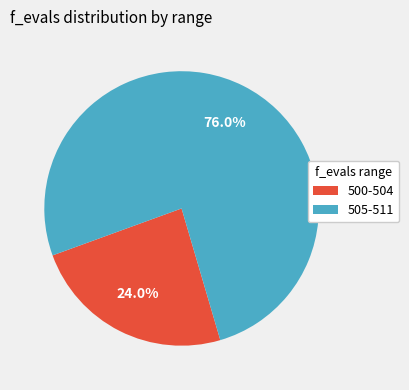

How many slices are in this pie chart?

2